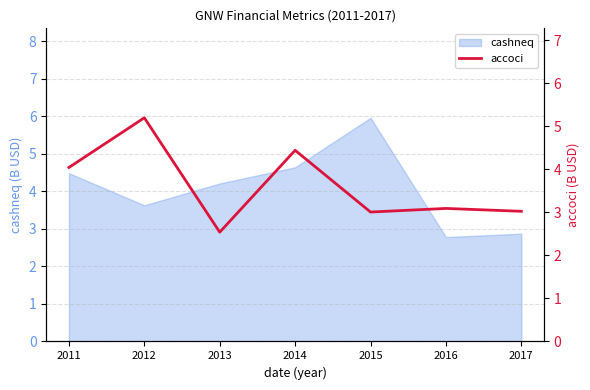

Which category has the highest value in the cashneq series?

2015